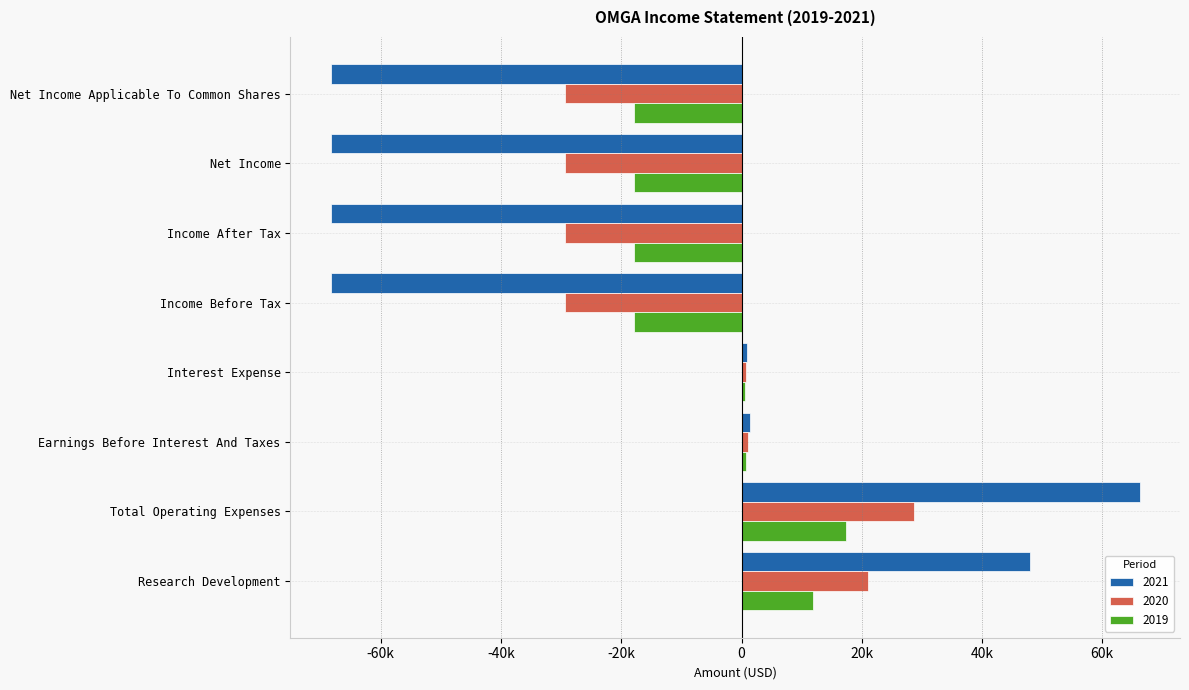

What are all the series names shown in the legend?

2021, 2020, 2019